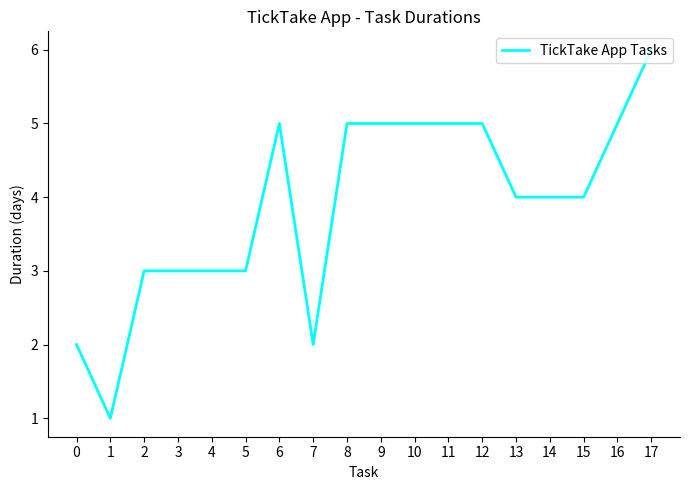

Reading right to left, what are all the values shown in this chart?

17=6	16=5	15=4	14=4	13=4	12=5	11=5	10=5	9=5	8=5	7=2	6=5	5=3	4=3	3=3	2=3	1=1	0=2